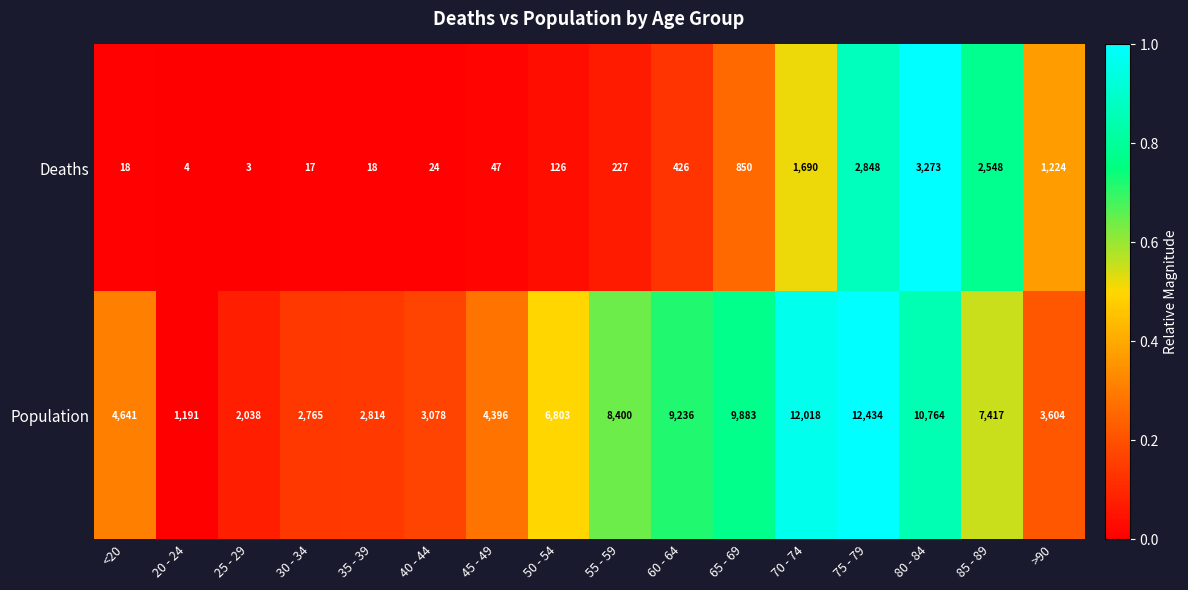

Which label corresponds to the largest value in the chart?

75 - 79